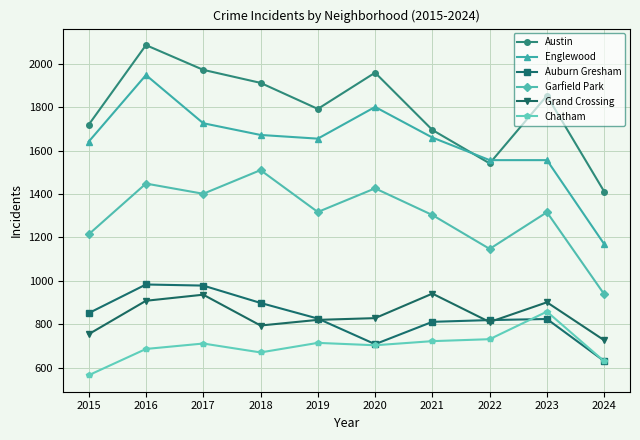

Which category has the lowest value in the Englewood series?

2024